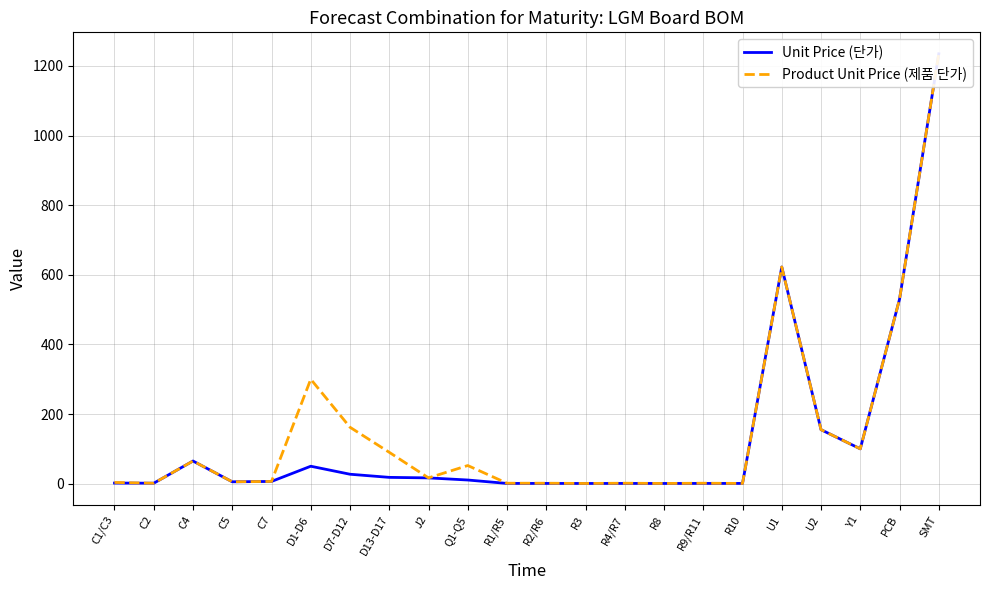

Is the value of Unit Price (단가) at R8 greater than the value of Product Unit Price (제품 단가) at U2?

No